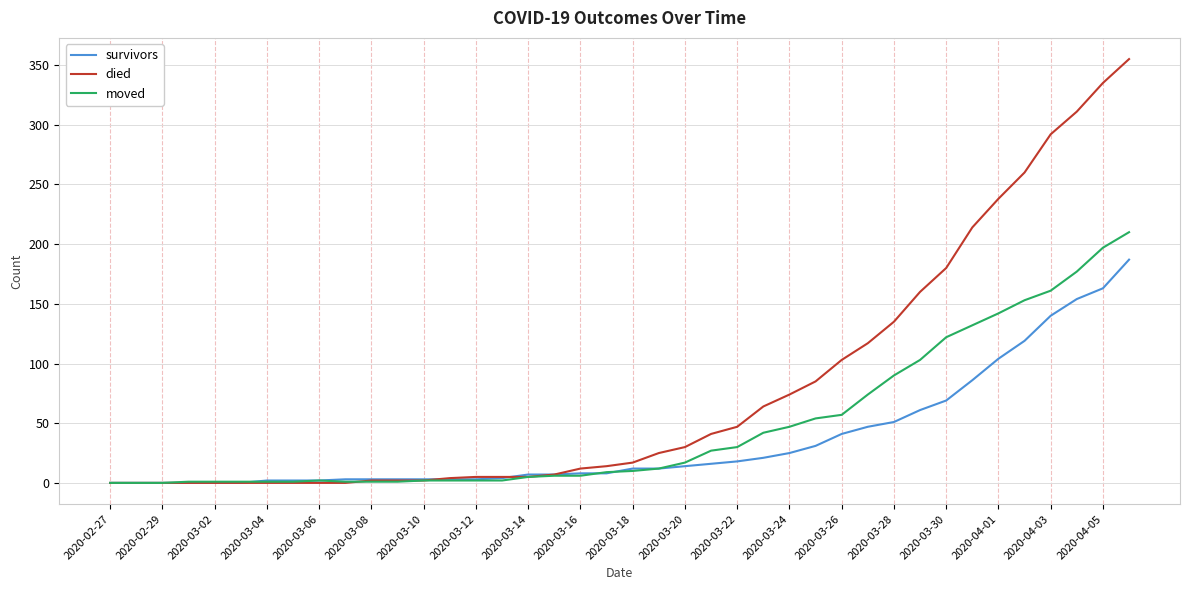

How many lines are shown in the chart?

3